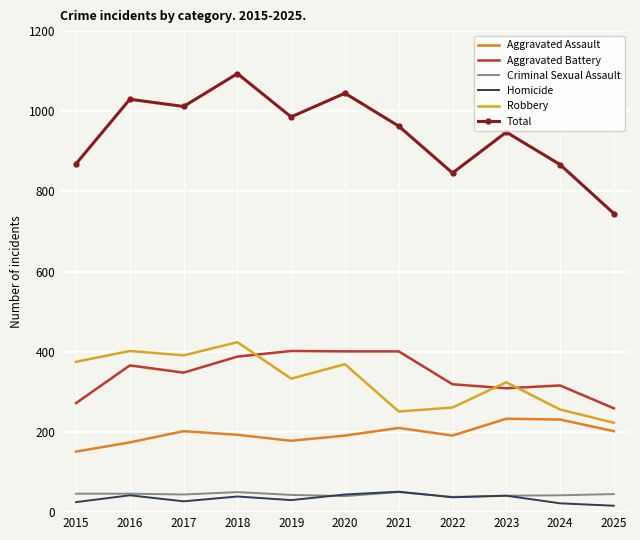

Is it true that Aggravated Assault equals 174 at 2016?

True